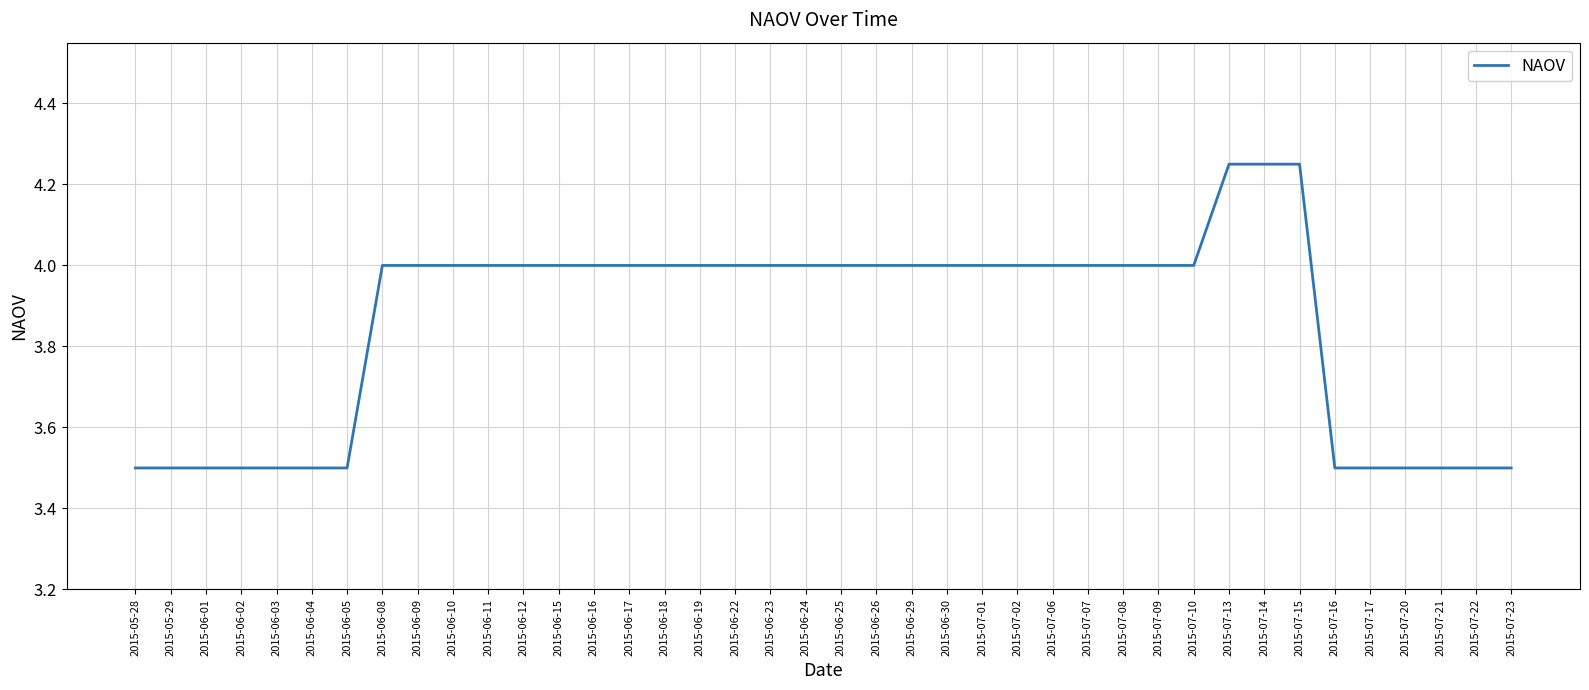

What position from the right is 2015-07-01?

16